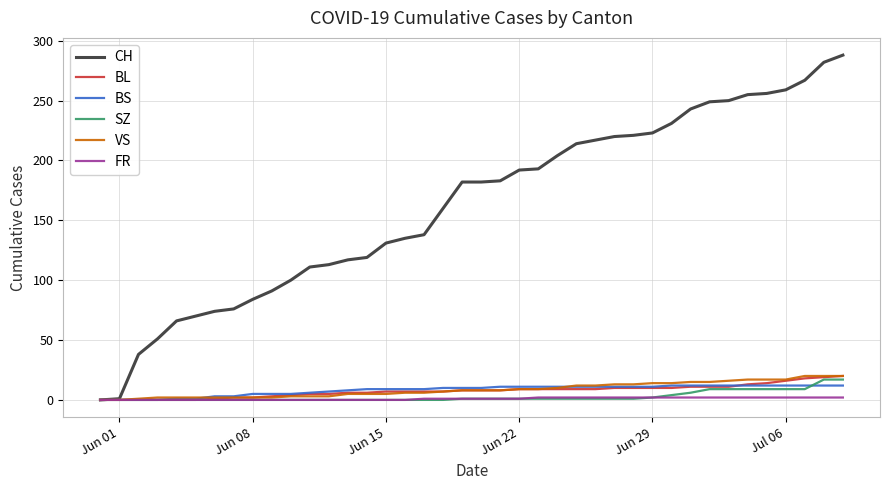

What is the maximum value for BS?

12